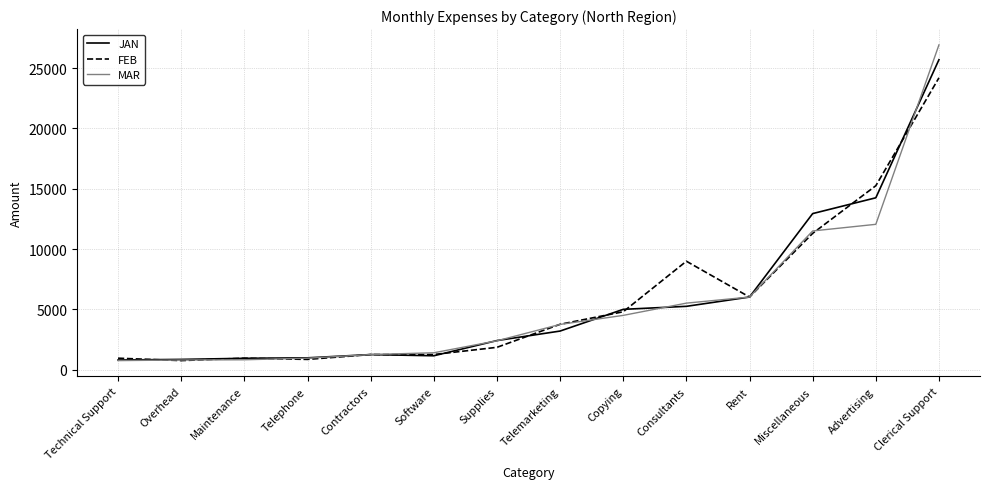

What is the difference between the maximum and second lowest values in the JAN series?

24850